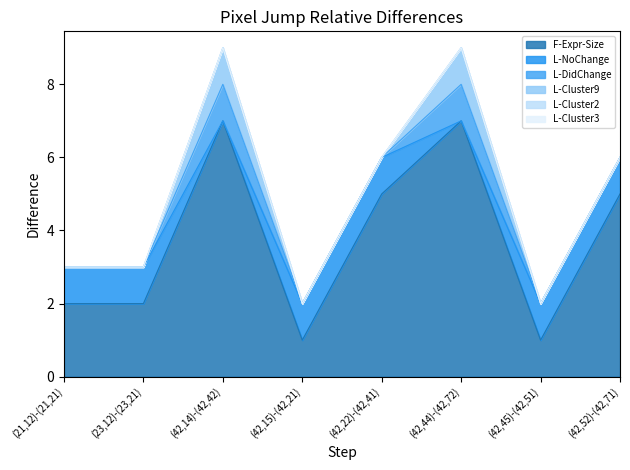

Does the chart display data point markers on the line(s)?

No